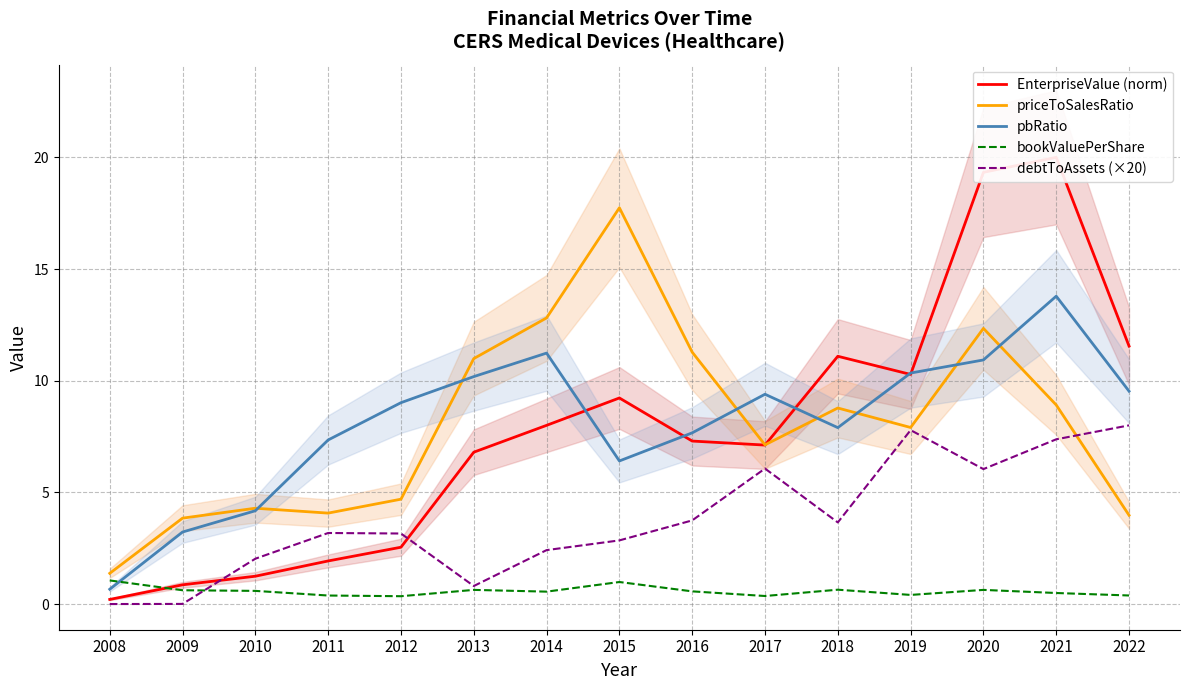

At which label is pbRatio closest to 7?

2011